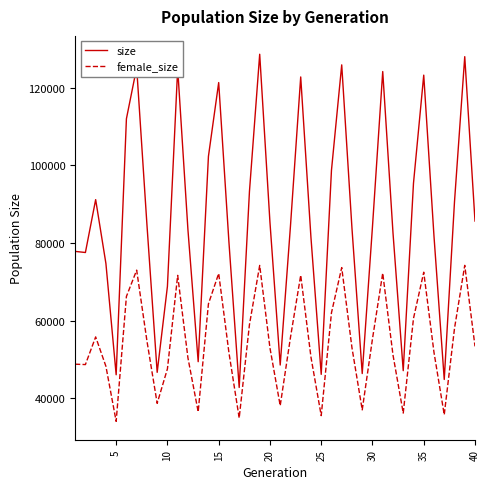

What is the difference between the maximum and minimum values in the size series?

85825